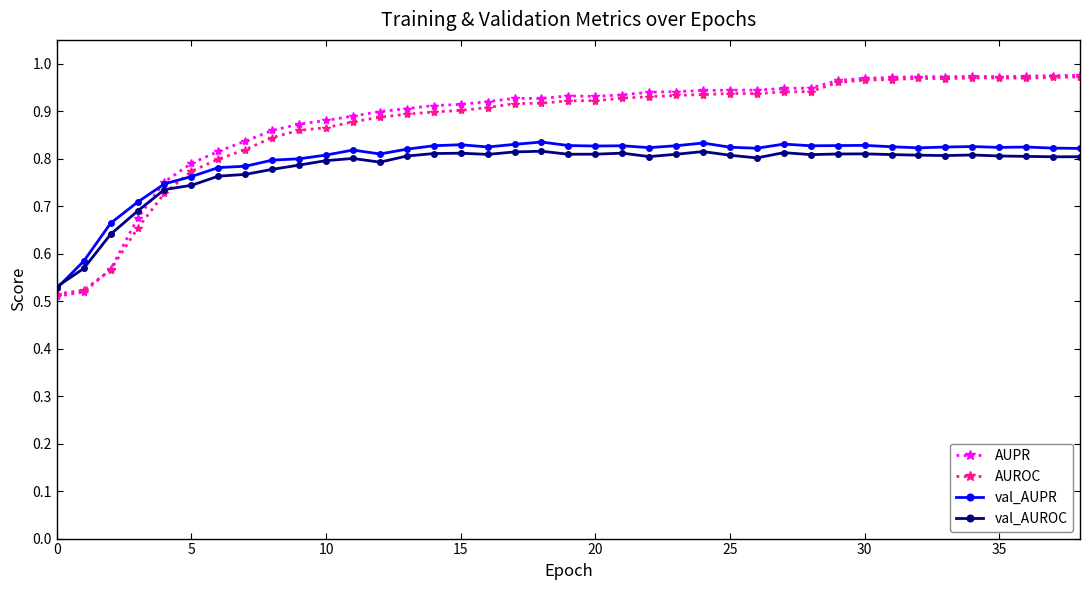

Which series ends up on top after the final intersection of AUPR and val_AUPR?

AUPR